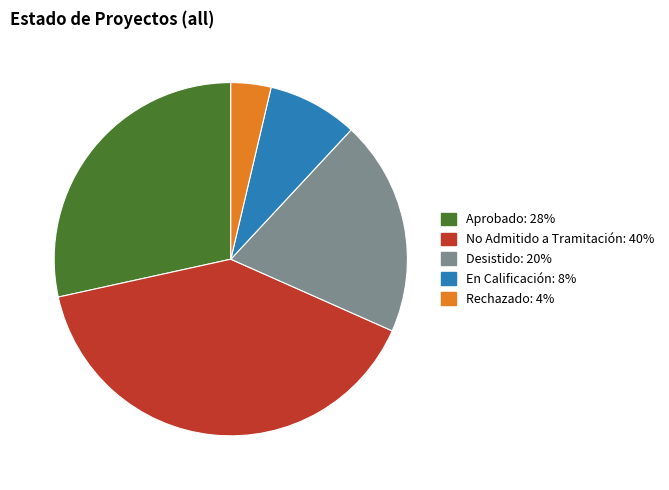

Does En Calificación account for over 50% of the chart?

No